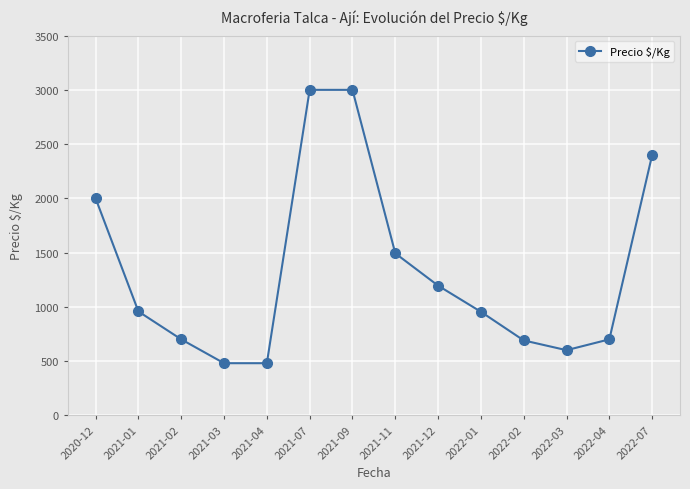

What is the label of the 7th point from the left?

2021-09